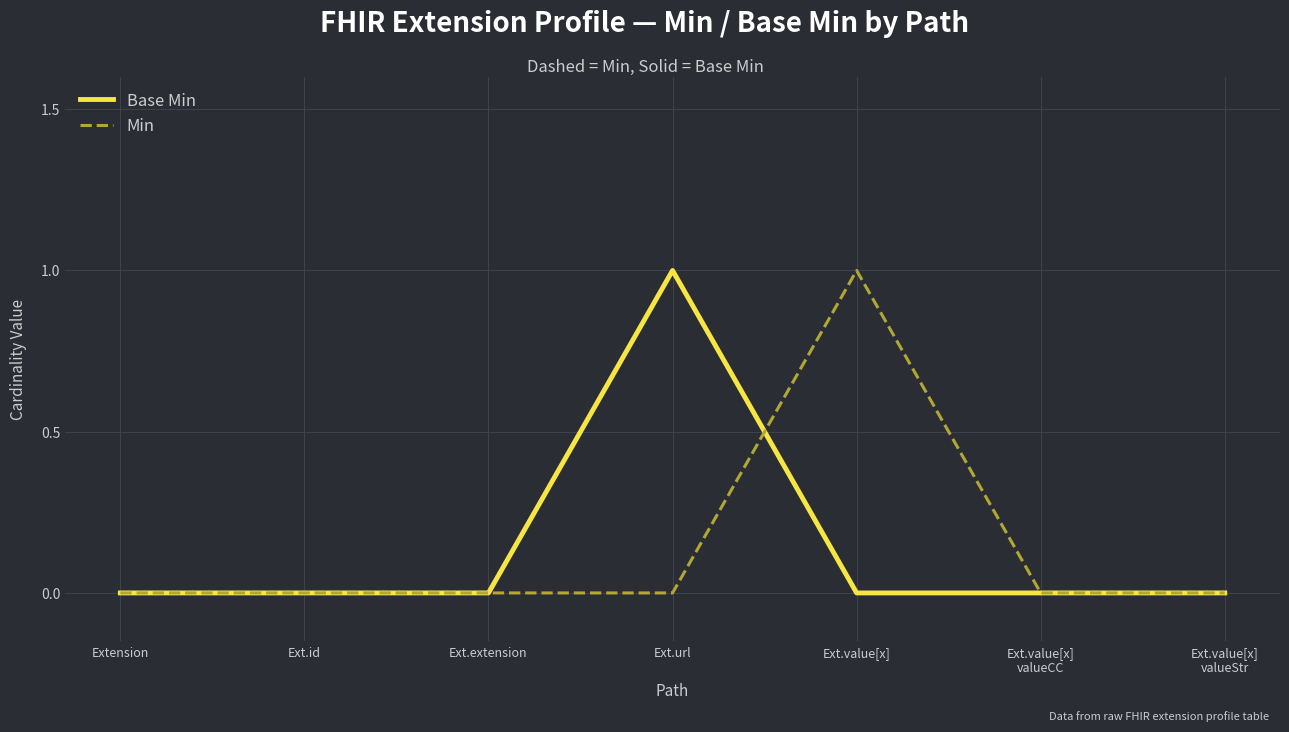

Rank the series at Ext.value[x] from lowest to highest value.

Base Min, Min